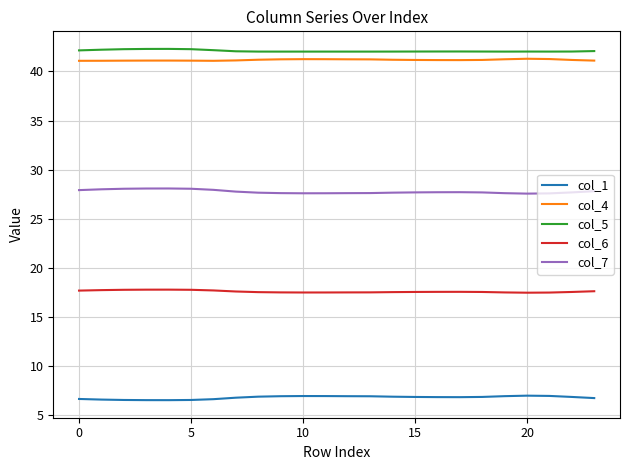

Rank the series by their maximum value, from highest to lowest.

col_5, col_4, col_7, col_6, col_1